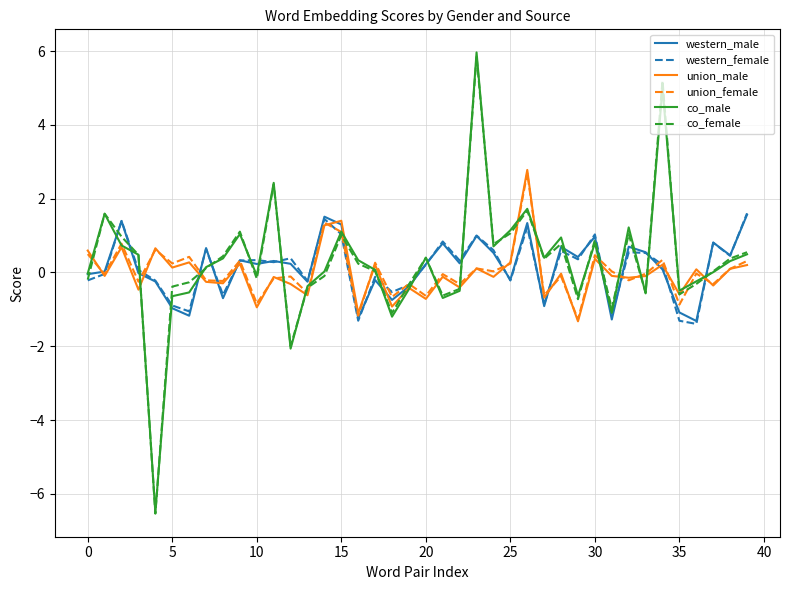

What is the highest value of the union_female series?

2.7